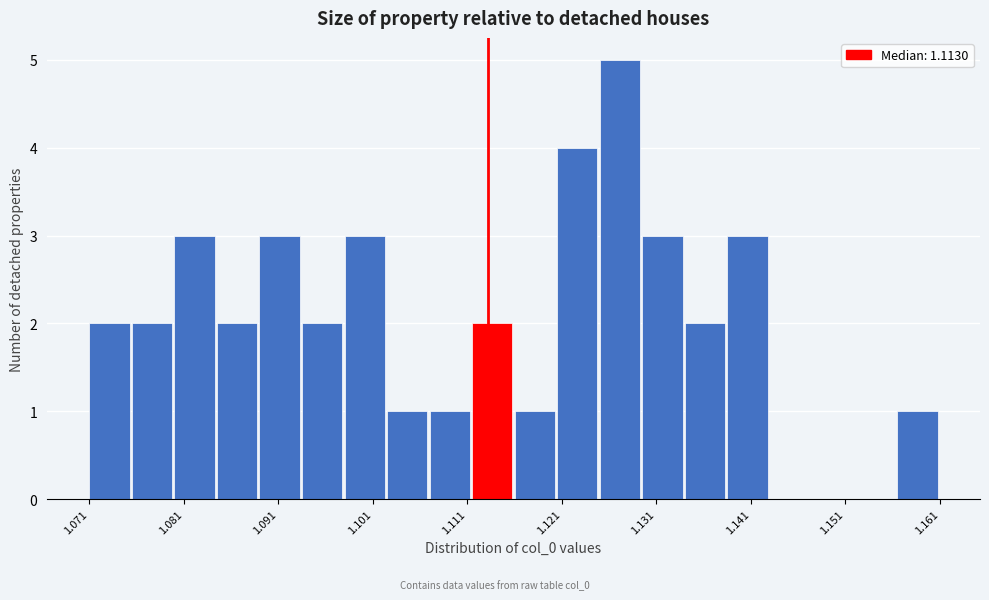

Read against the x-axis, roughly where is the centre of the tallest bar?

1.128